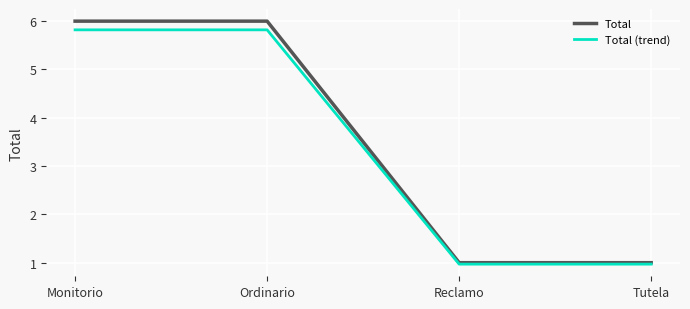

What is the approximate value of Total at Reclamo?

1.0